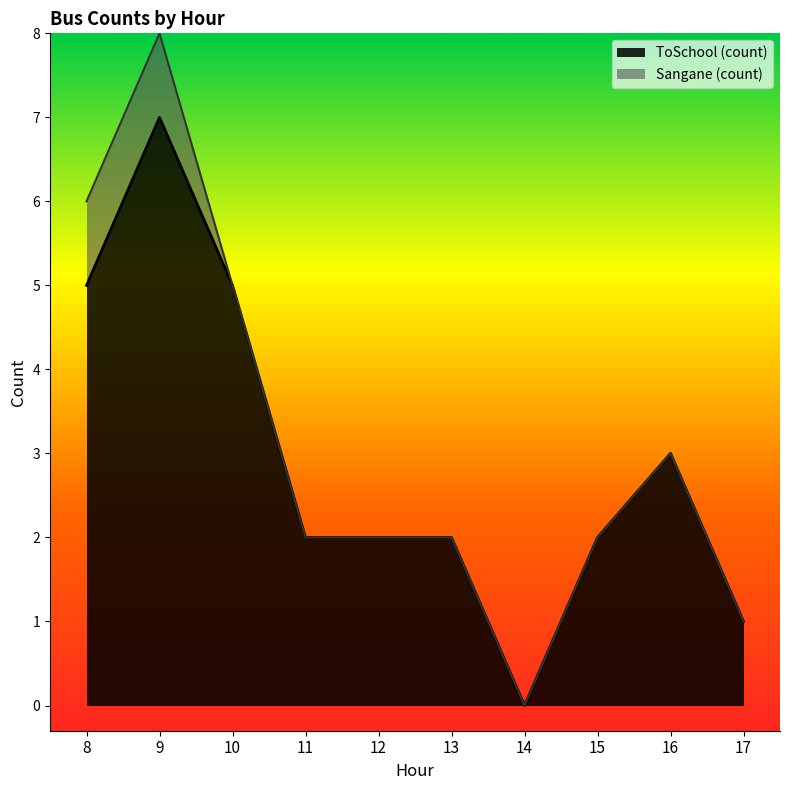

What is the sum of the values at 10 and 12?

7